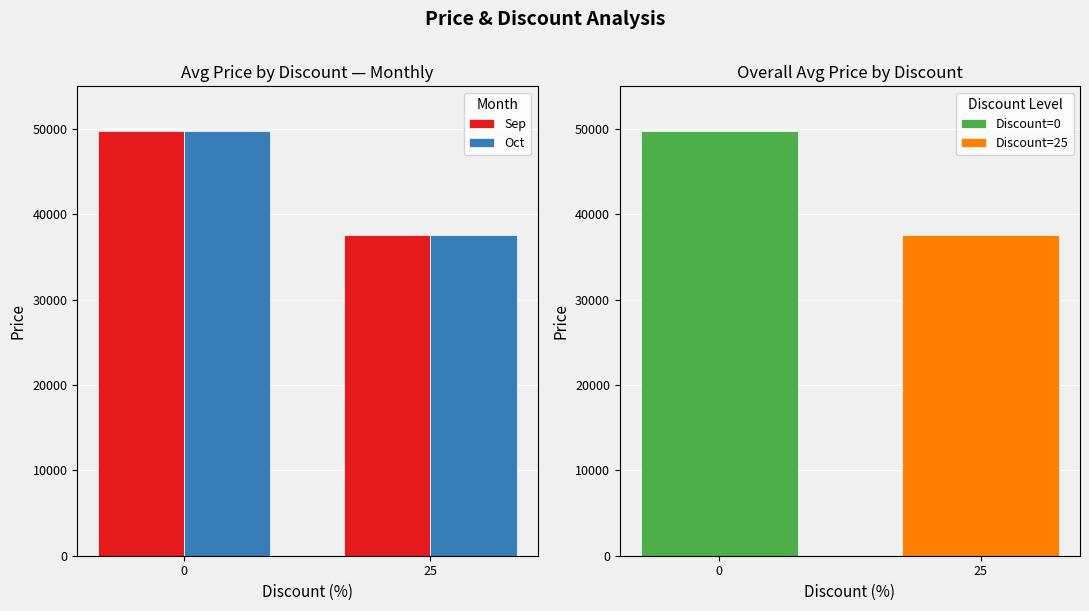

Which series has the largest total across all categories?

Sep